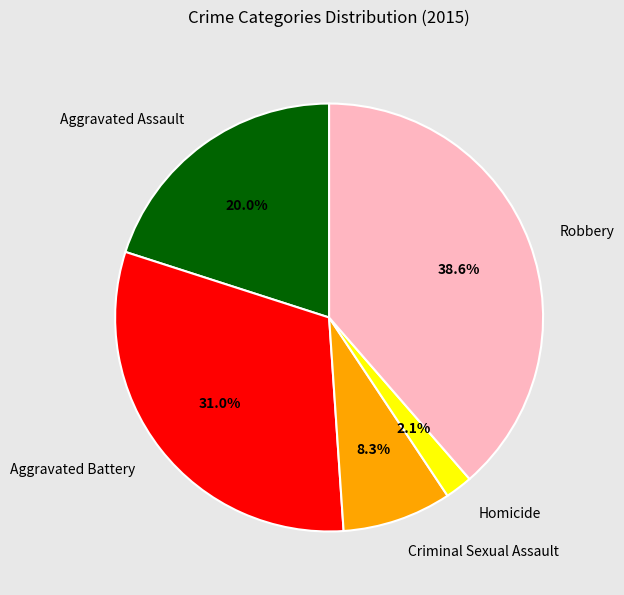

True or false: Aggravated Battery accounts for 31% of the total.

True